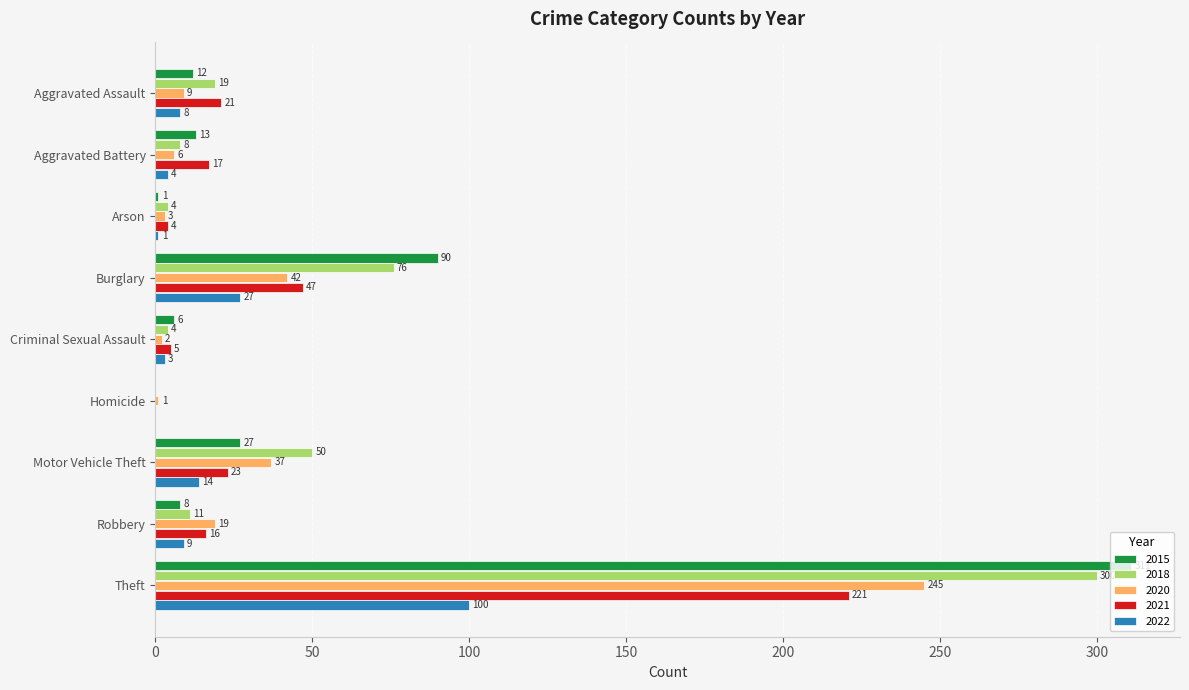

Between Aggravated Assault and Criminal Sexual Assault, which series saw the biggest shift?

2021